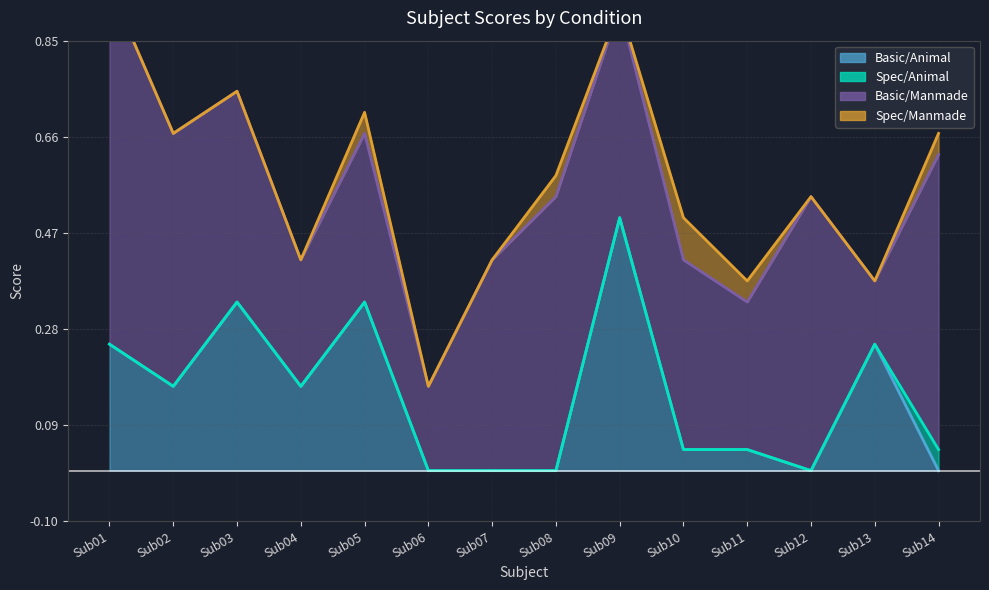

At how many categories does at least one series exceed 0?

14